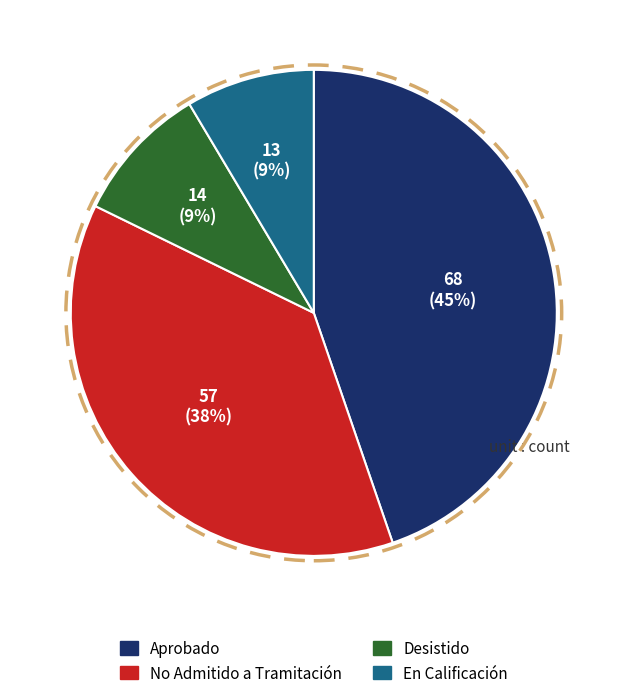

Between No Admitido a Tramitación and En Calificación, which is larger?

No Admitido a Tramitación